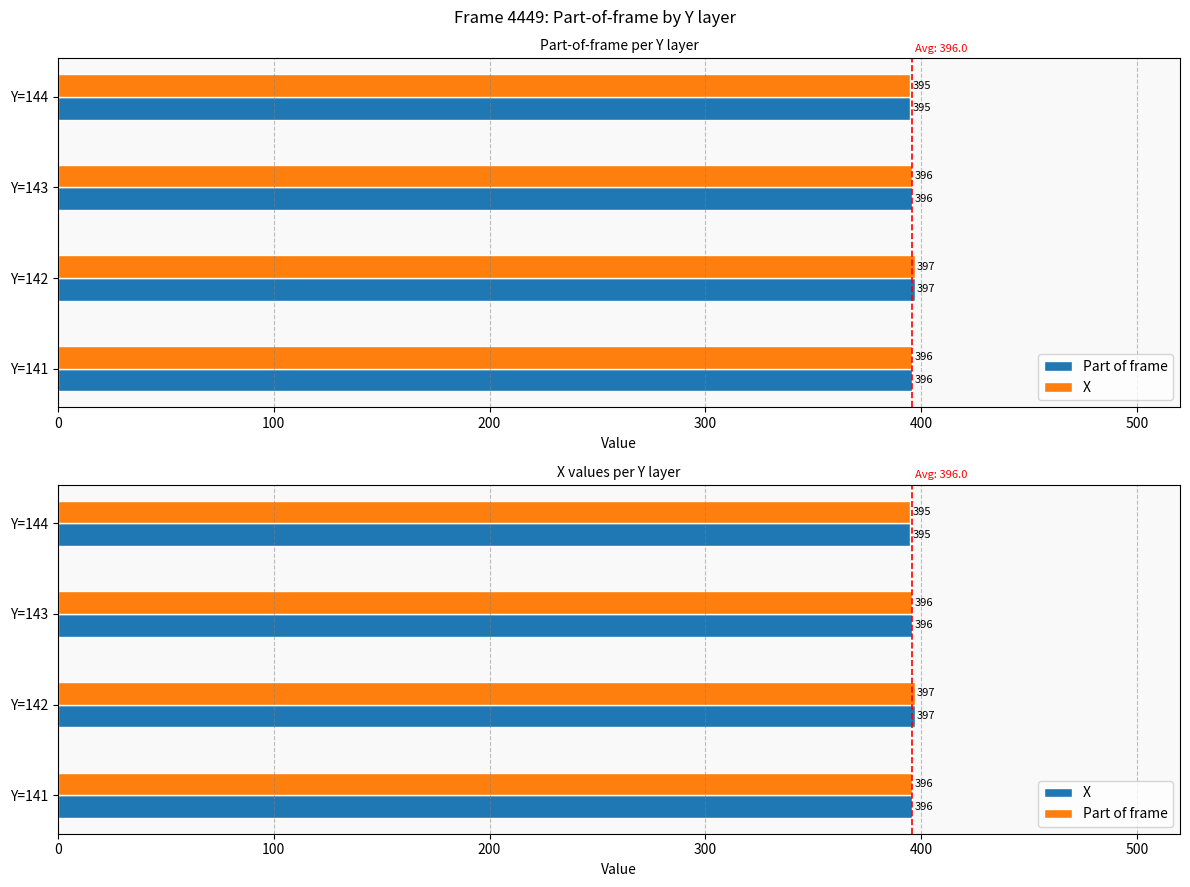

How many categories are shown in the chart?

4